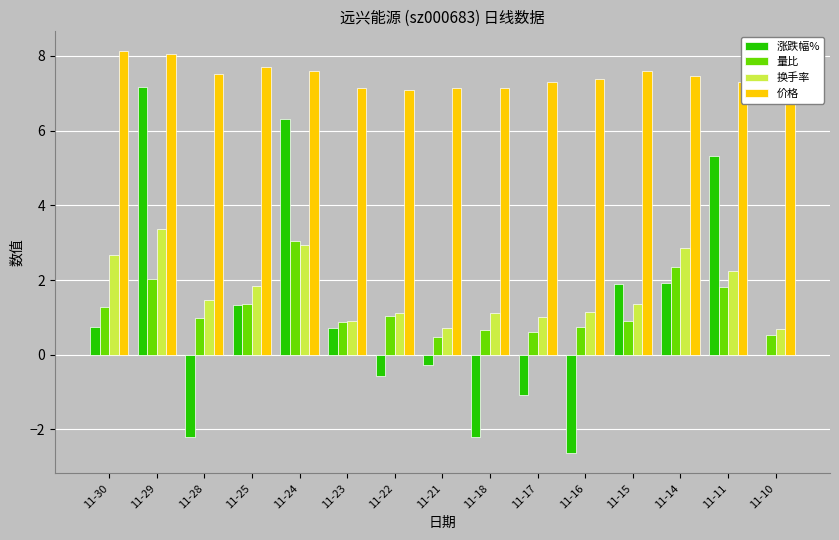

How many values in the 涨跌幅% series are below 0?

6